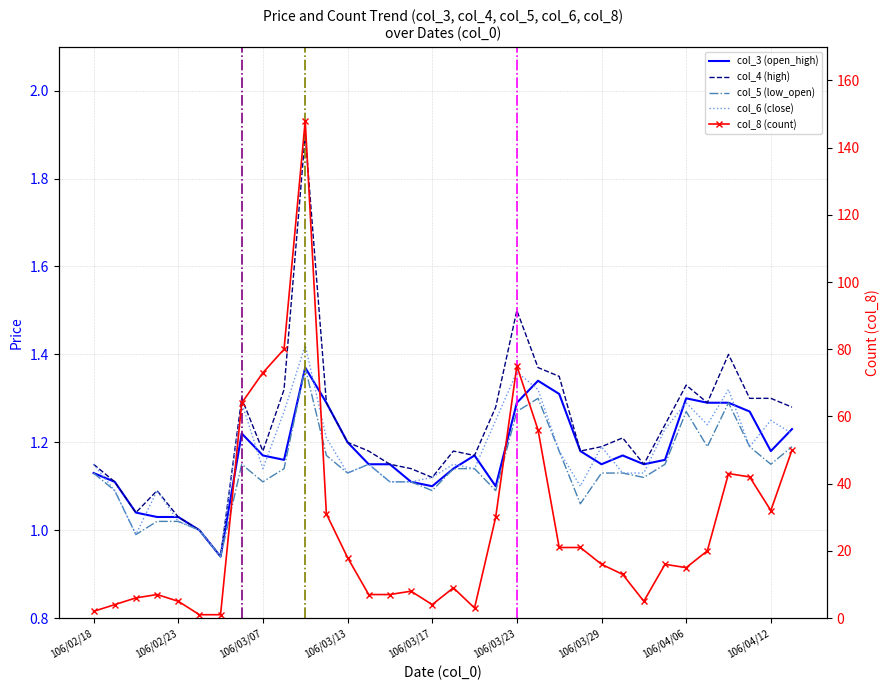

Which series has the largest total across all categories?

col_4 (high)